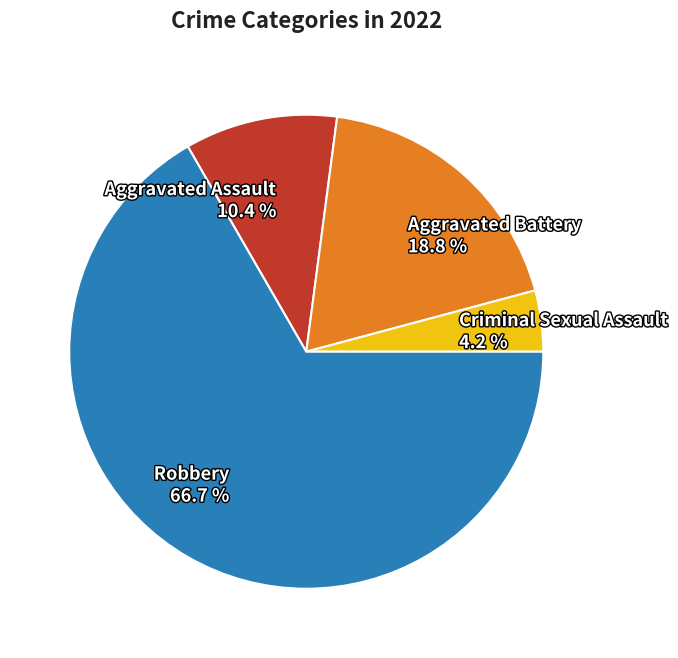

To the nearest percent, what portion does Aggravated Assault represent?

10%